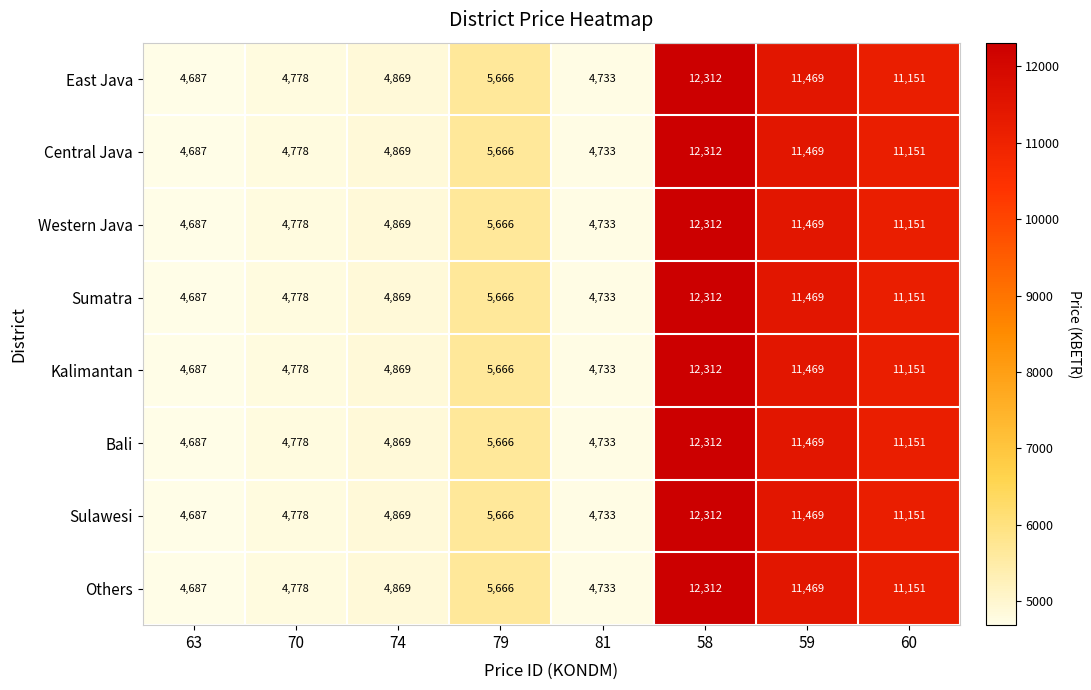

At which category is the sum across all series the highest?

58